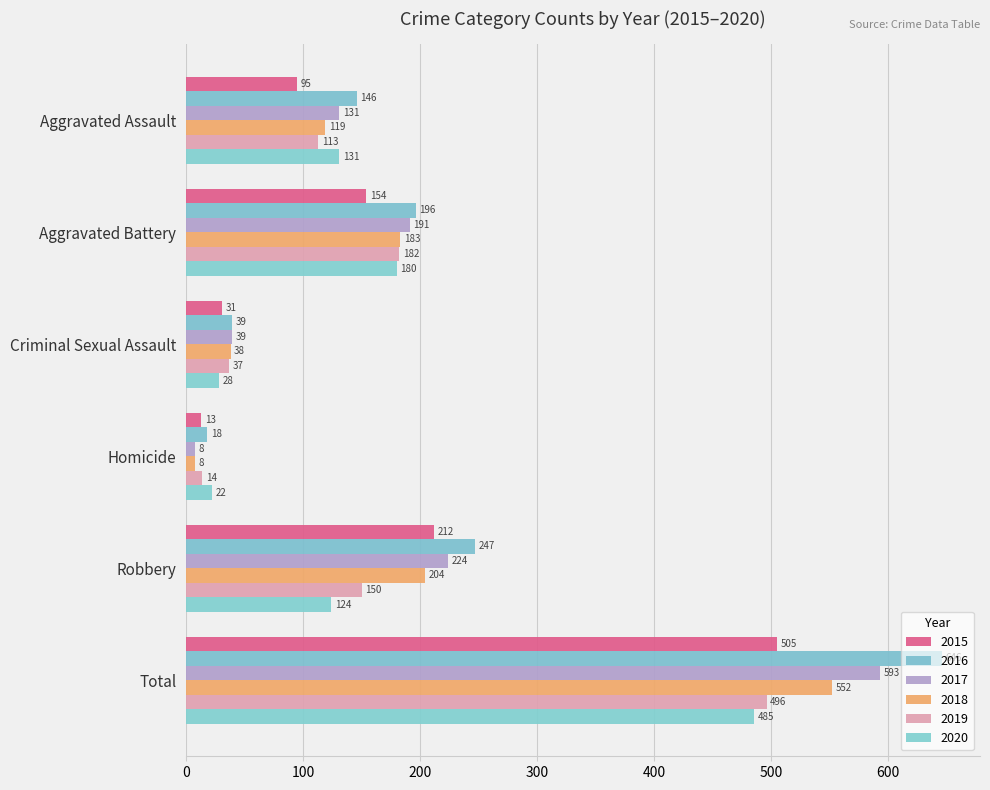

Which has a higher value, Aggravated Assault or Total?

Total